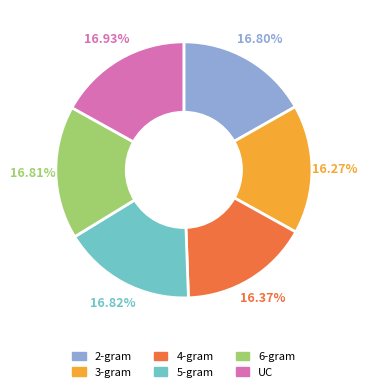

Do 6-gram and UC together represent more than half of the pie?

No